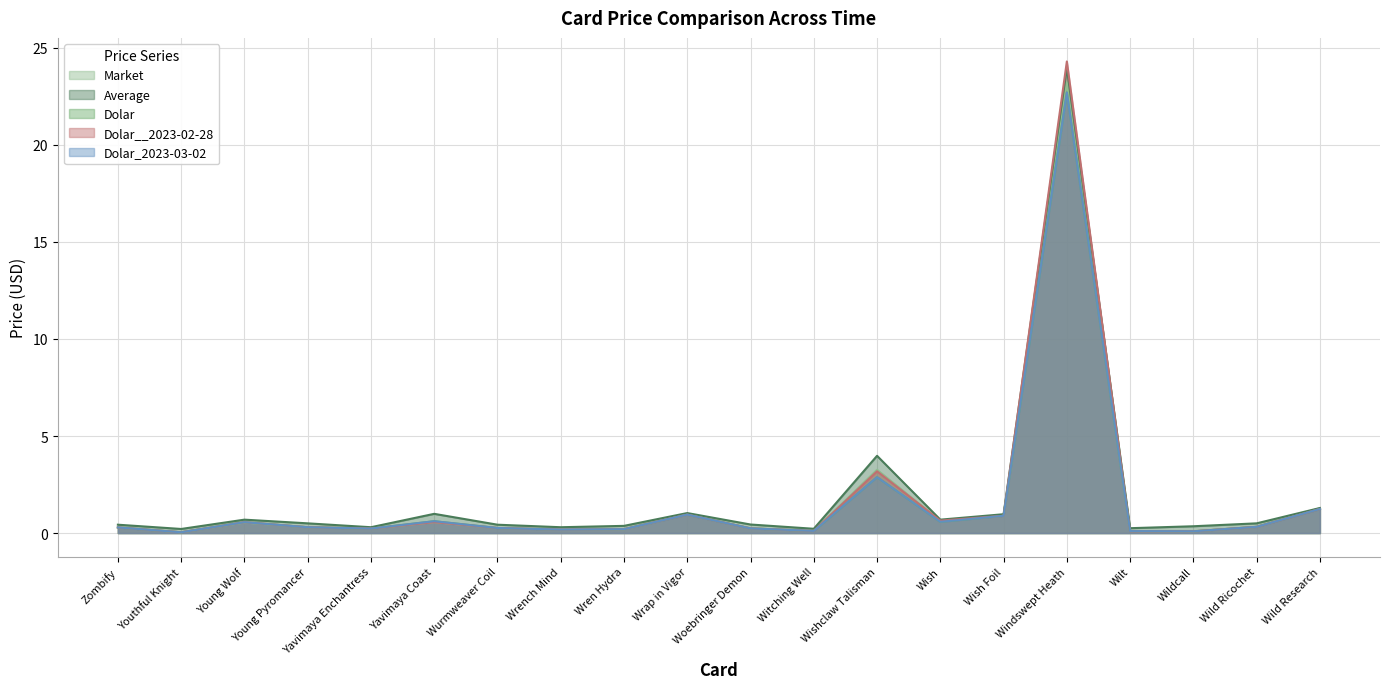

Is the value of Dolar at Witching Well greater than the value of Average at Wishclaw Talisman?

No